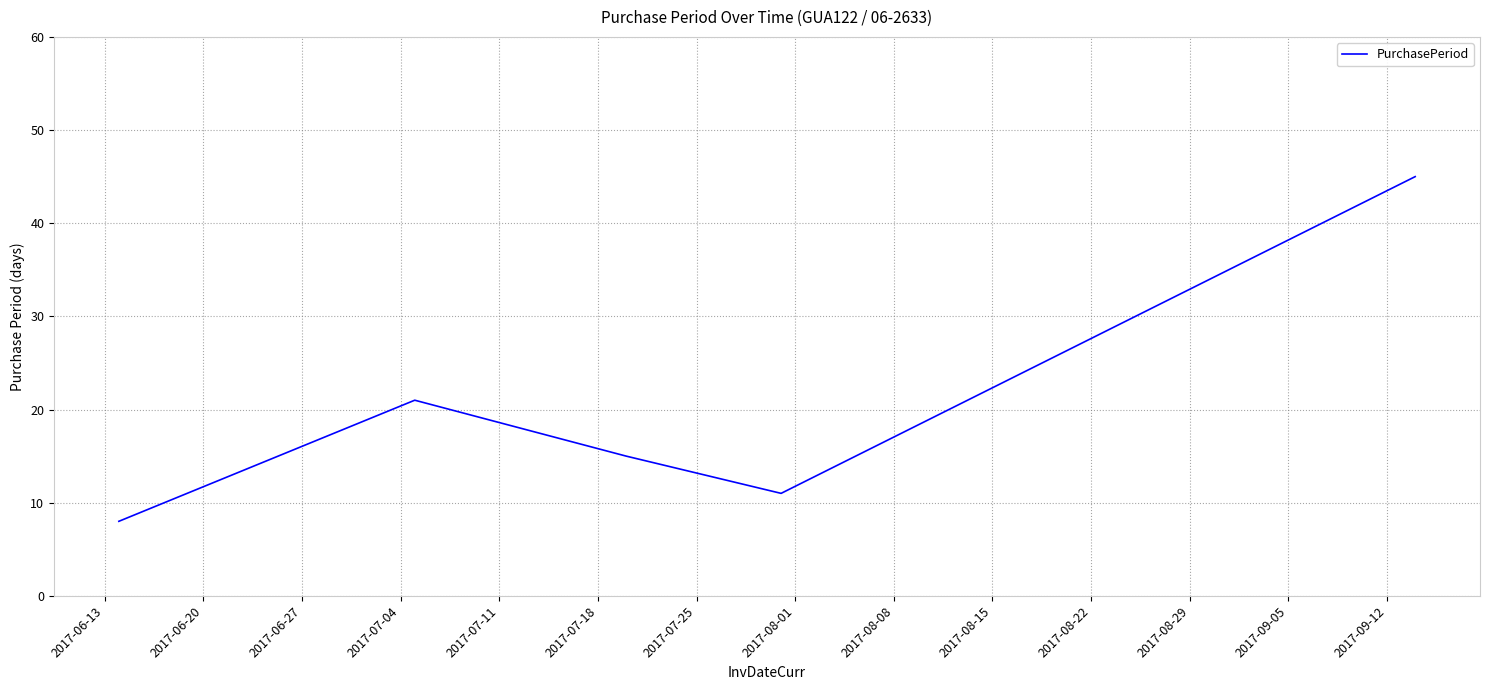

How many interior local valleys (lower than both neighbors) does the data have?

1